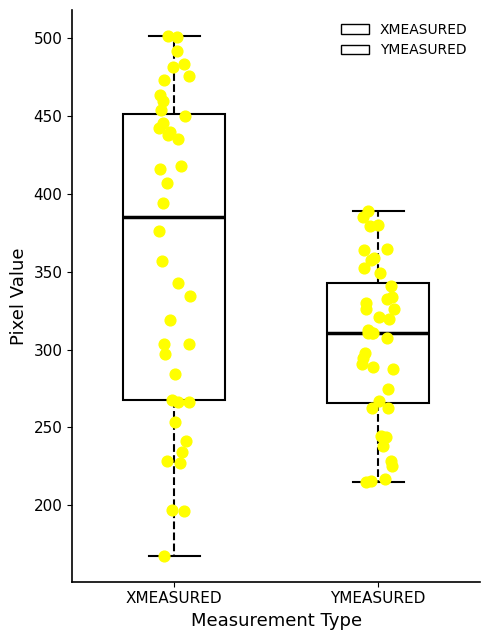

Which box's median line is the lowest?

YMEASURED